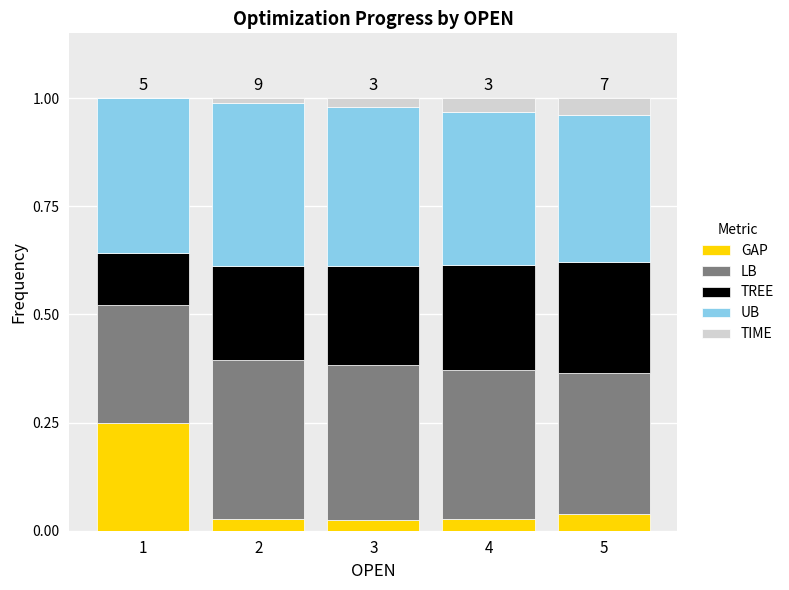

What is the total value across all series at 5?

1.0